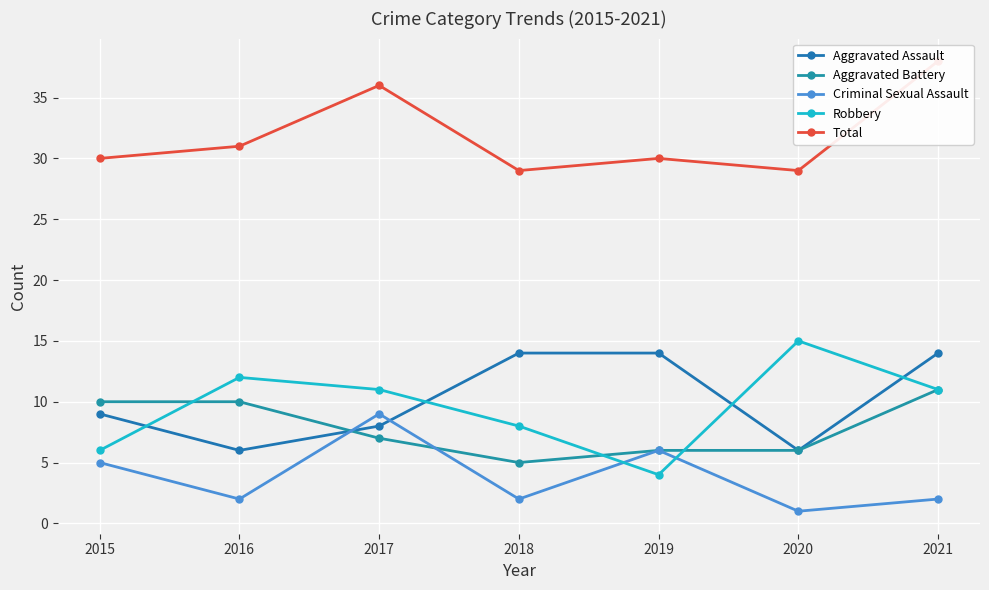

What is the maximum value shown in the chart?

38